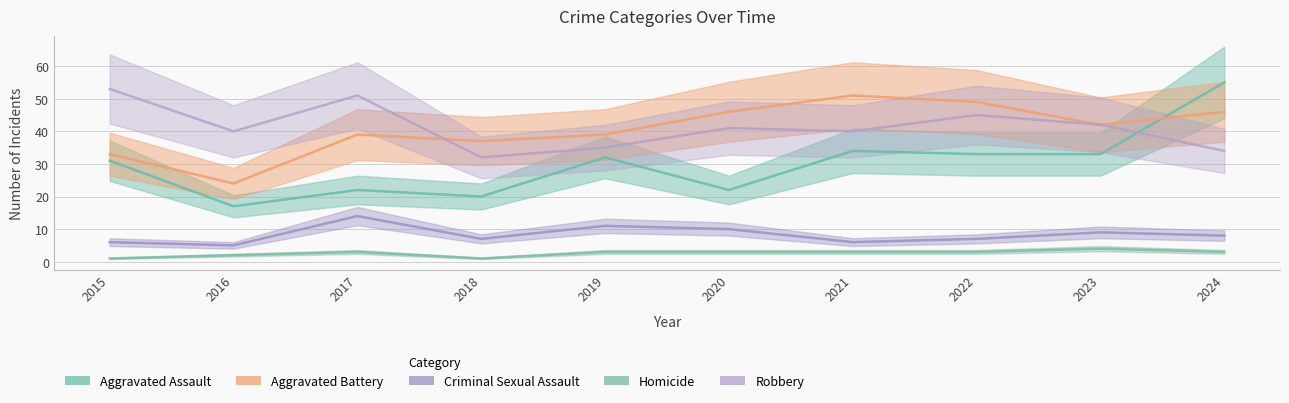

What value does the Robbery series have at 2016, to the nearest 5?

40